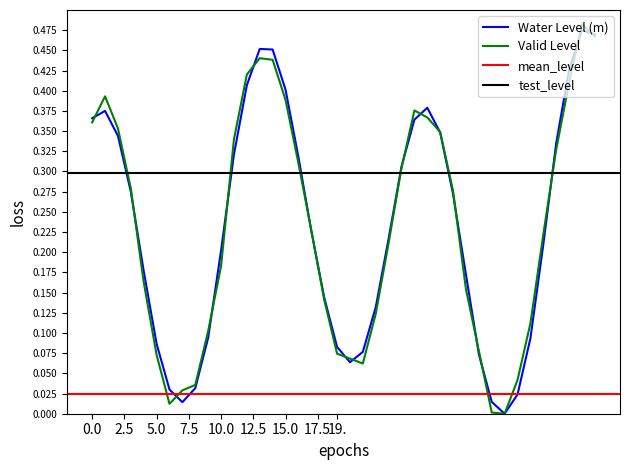

Does the chart have visible grid lines?

No